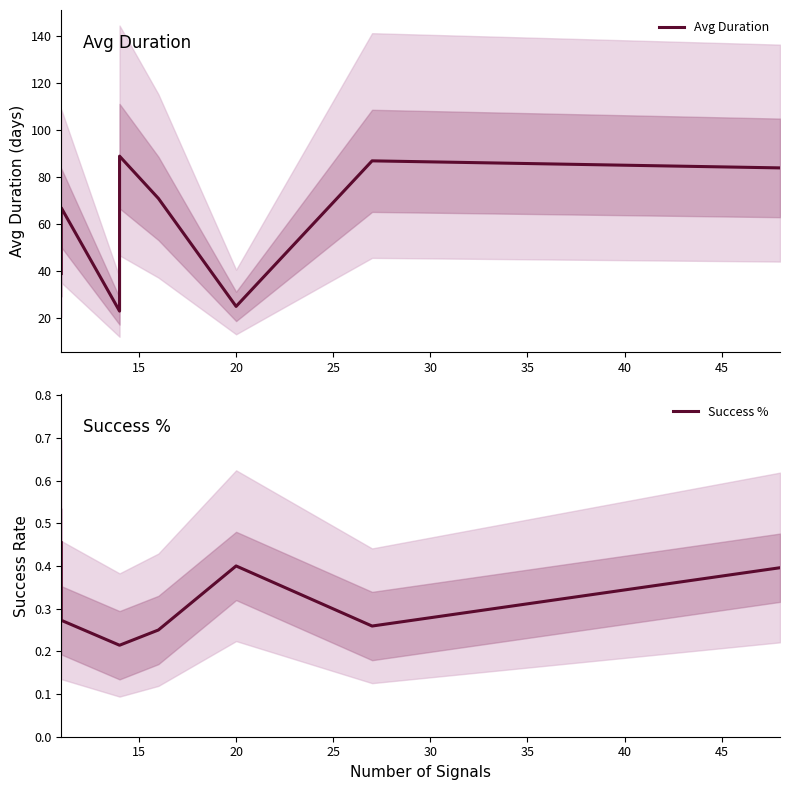

True or false: Avg Duration and Success % cross at least once.

False